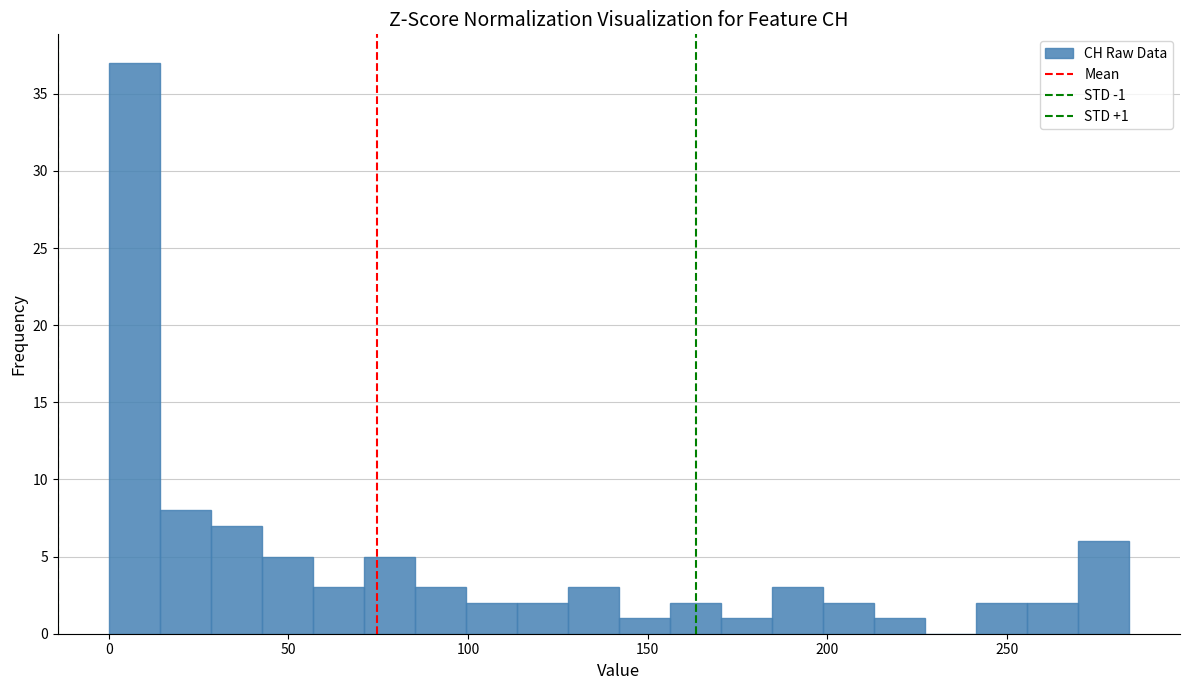

Read against the x-axis, roughly where is the centre of the tallest bar?

5